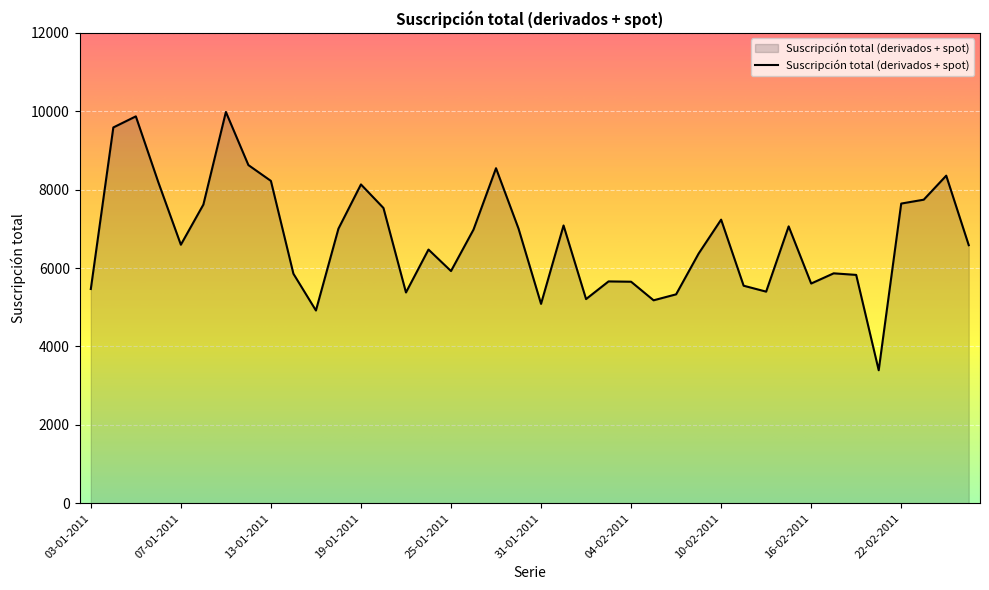

What is the smallest value displayed?

3391